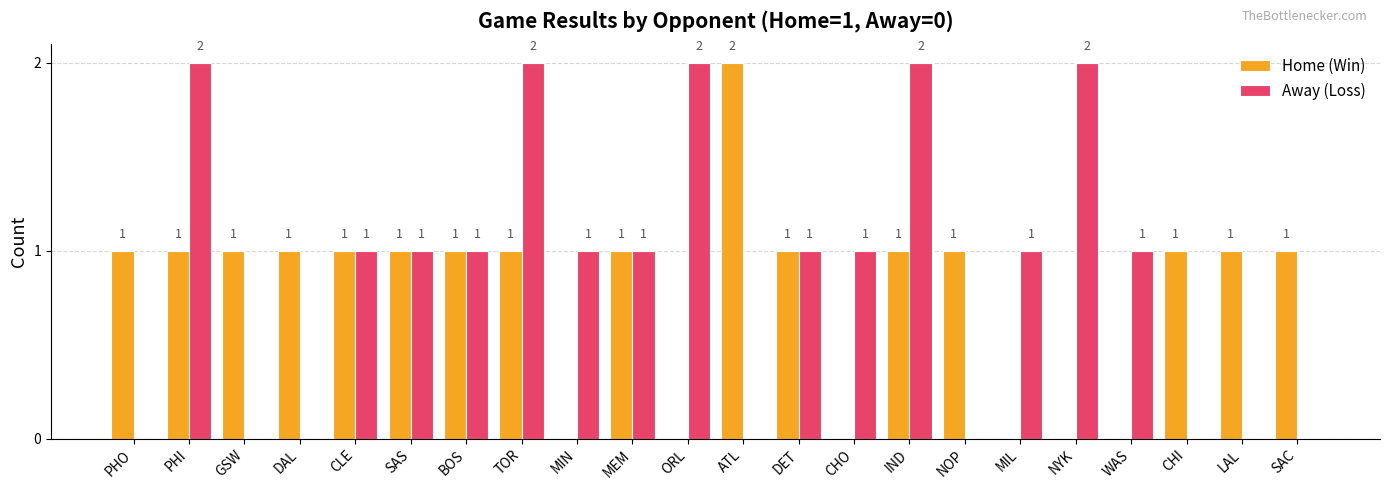

True or false: Away (Loss) has a value of 1 at SAC.

False